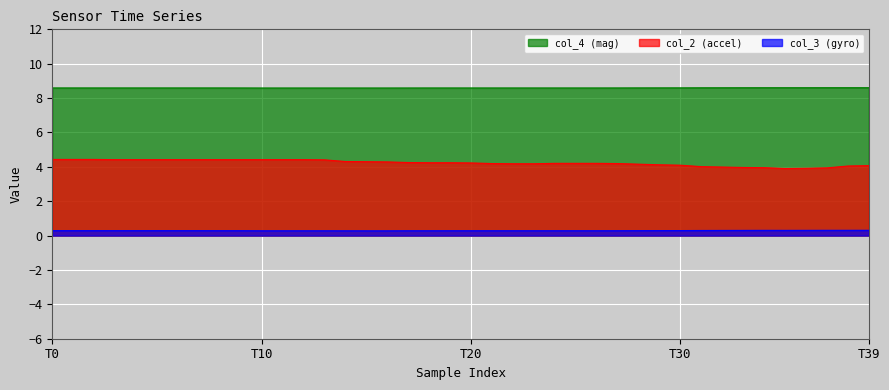

The value of col_2 at 9 is 6.8. True or false?

False